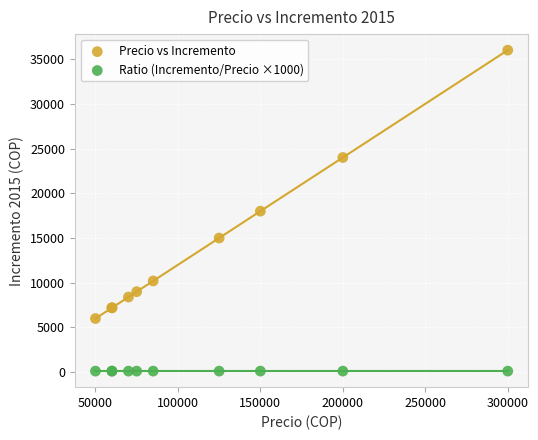

Which series contains the lowest Y value?

Ratio (Incremento/Precio ×1000)